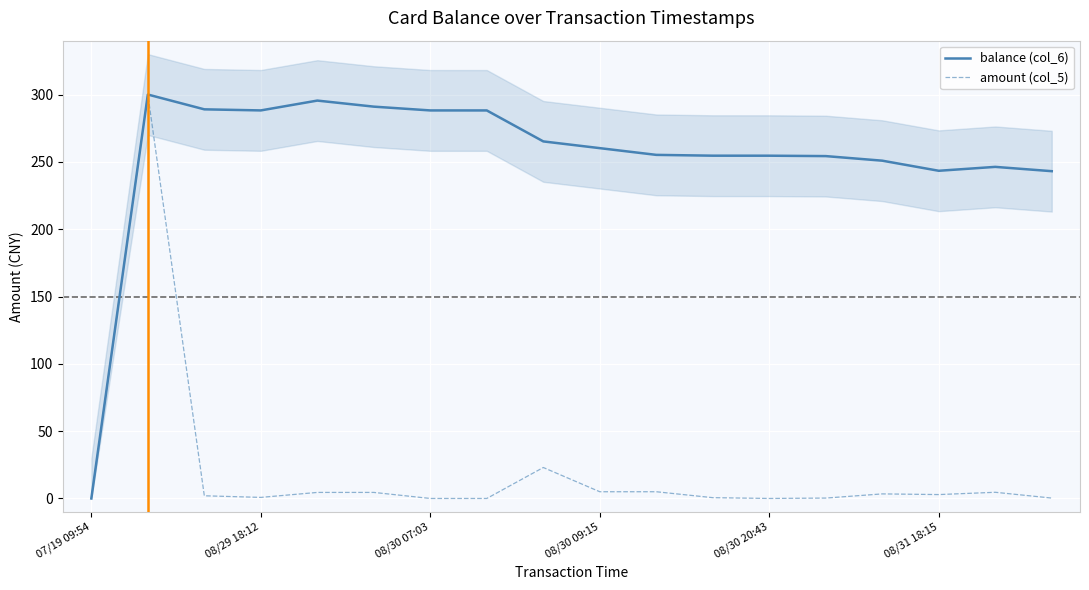

At how many categories does at least one series exceed 204?

17